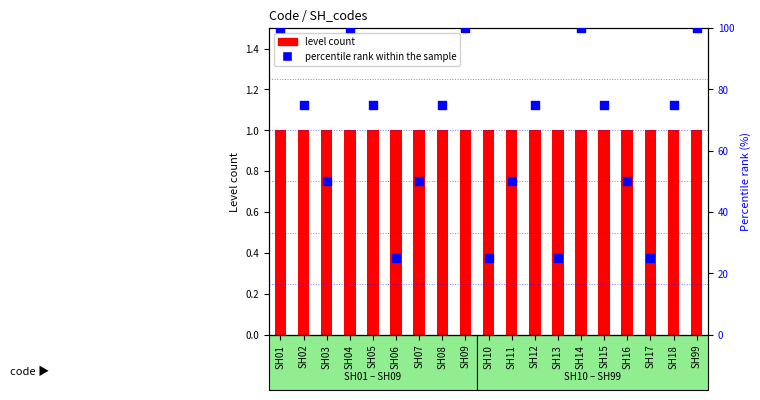

Which has a higher value, SH17 or SH11?

SH11